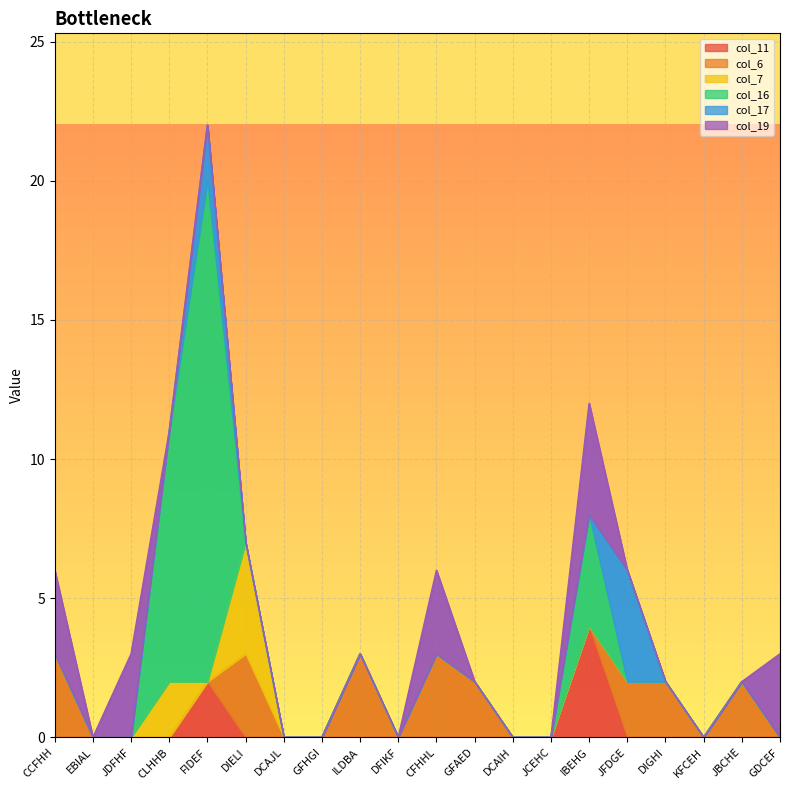

The col_11 series shows 0 at CCFHH. True or false?

True